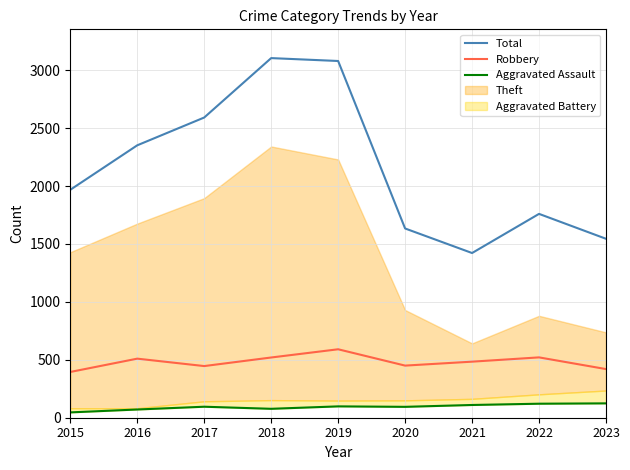

In Aggravated Assault, how many points are higher than both neighbors (excluding endpoints)?

2